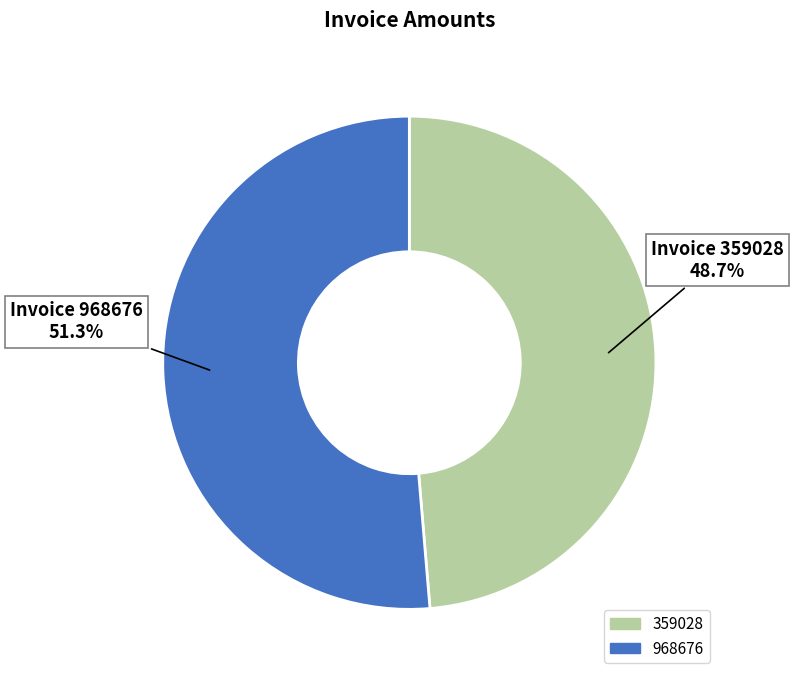

Approximately how many times larger is the value at 359028 compared to 968676?

0.9